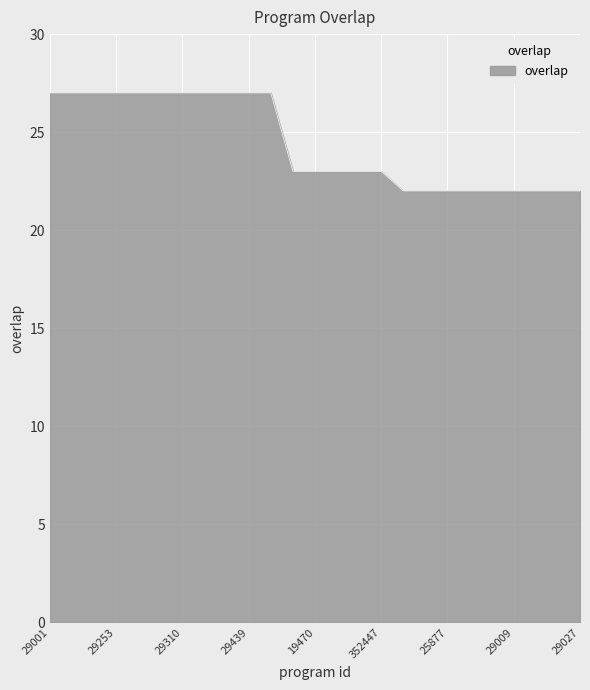

What is the maximum value shown in the chart?

27